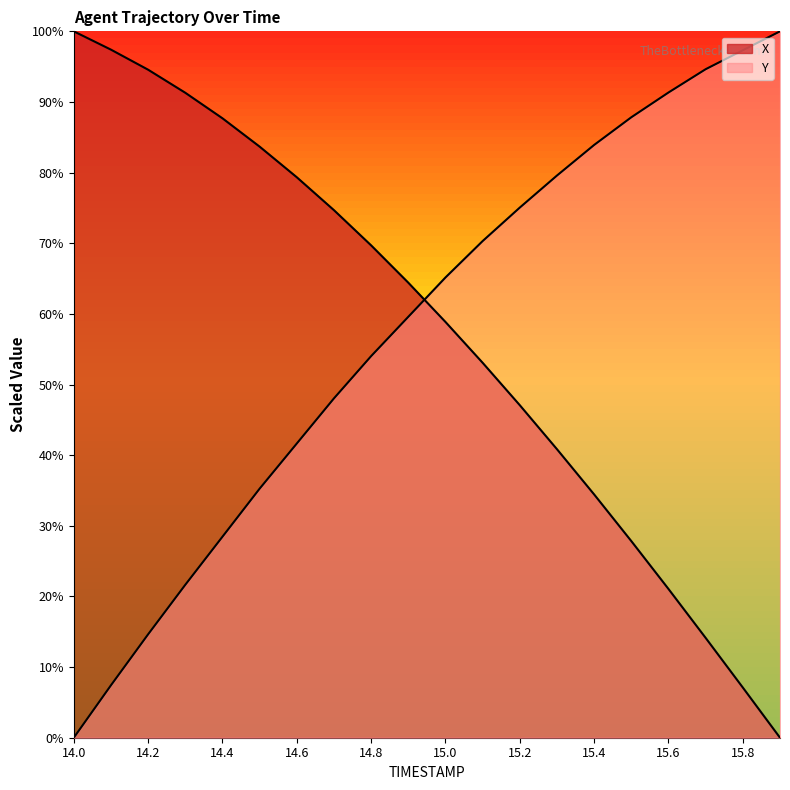

Reading left to right, transcribe all the data shown in this chart.

X: 14.0=100.0	14.1=97.4	14.2=94.6	14.3=91.3	14.4=87.7	14.5=83.7	14.6=79.3	14.7=74.7	14.8=69.7	14.9=64.4	15.0=58.9	15.1=53.1	15.2=47.1	15.3=40.8	15.4=34.4	15.5=27.8	15.6=21.1	15.7=14.1	15.8=7.1	15.9=0.0
Y: 14.0=0.0	14.1=7.4	14.2=14.6	14.3=21.6	14.4=28.5	14.5=35.3	14.6=41.6	14.7=48.0	14.8=54.0	14.9=59.6	15.0=65.2	15.1=70.3	15.2=75.1	15.3=79.6	15.4=83.9	15.5=87.8	15.6=91.3	15.7=94.6	15.8=97.3	15.9=100.0